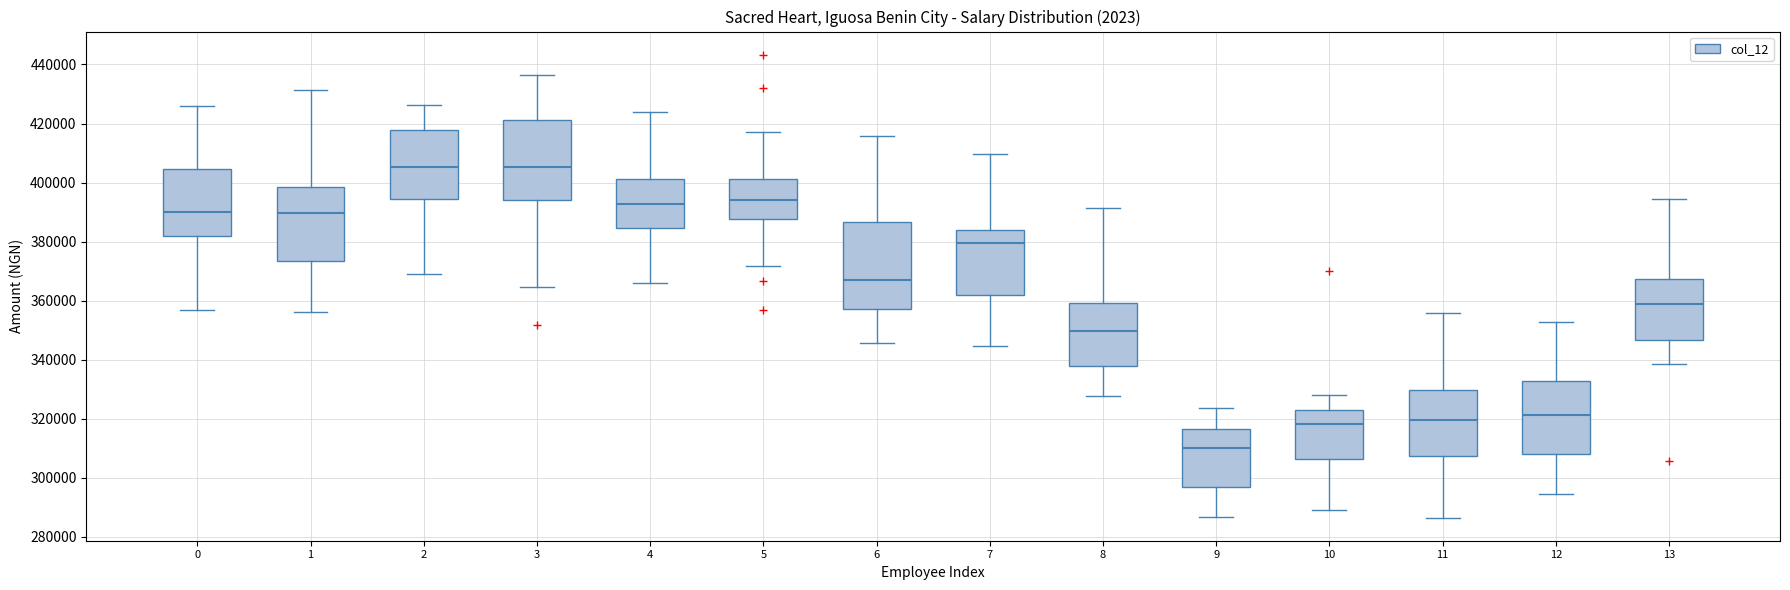

Reading left to right, read every box against the y-axis: the position of its median line, the range the box covers, and the ends of its whiskers. The values are not printed on the chart, so give them approximately, as read against the axis.

0: median 390000, box 382000 to 404000, whiskers 356000 to 426000
1: median 390000, box 374000 to 398000, whiskers 356000 to 432000
2: median 406000, box 394000 to 418000, whiskers 370000 to 426000
3: median 406000, box 394000 to 422000, whiskers 364000 to 436000
4: median 392000, box 384000 to 402000, whiskers 366000 to 424000
5: median 394000, box 388000 to 402000, whiskers 372000 to 418000
6: median 366000, box 358000 to 386000, whiskers 346000 to 416000
7: median 380000, box 362000 to 384000, whiskers 344000 to 410000
8: median 350000, box 338000 to 360000, whiskers 328000 to 392000
9: median 310000, box 296000 to 316000, whiskers 286000 to 324000
10: median 318000, box 306000 to 322000, whiskers 288000 to 328000
11: median 320000, box 308000 to 330000, whiskers 286000 to 356000
12: median 322000, box 308000 to 332000, whiskers 294000 to 352000
13: median 358000, box 346000 to 368000, whiskers 338000 to 394000